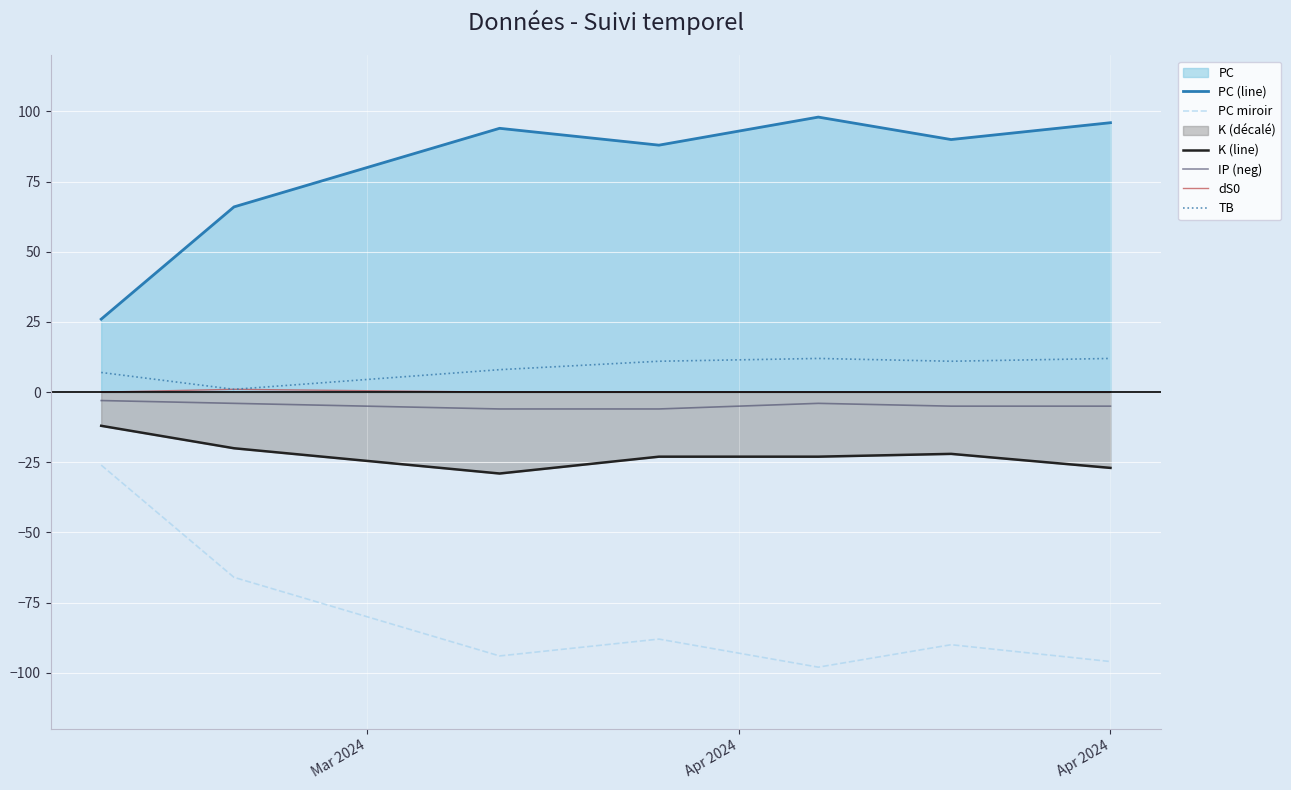

How many lines are shown in the chart?

6